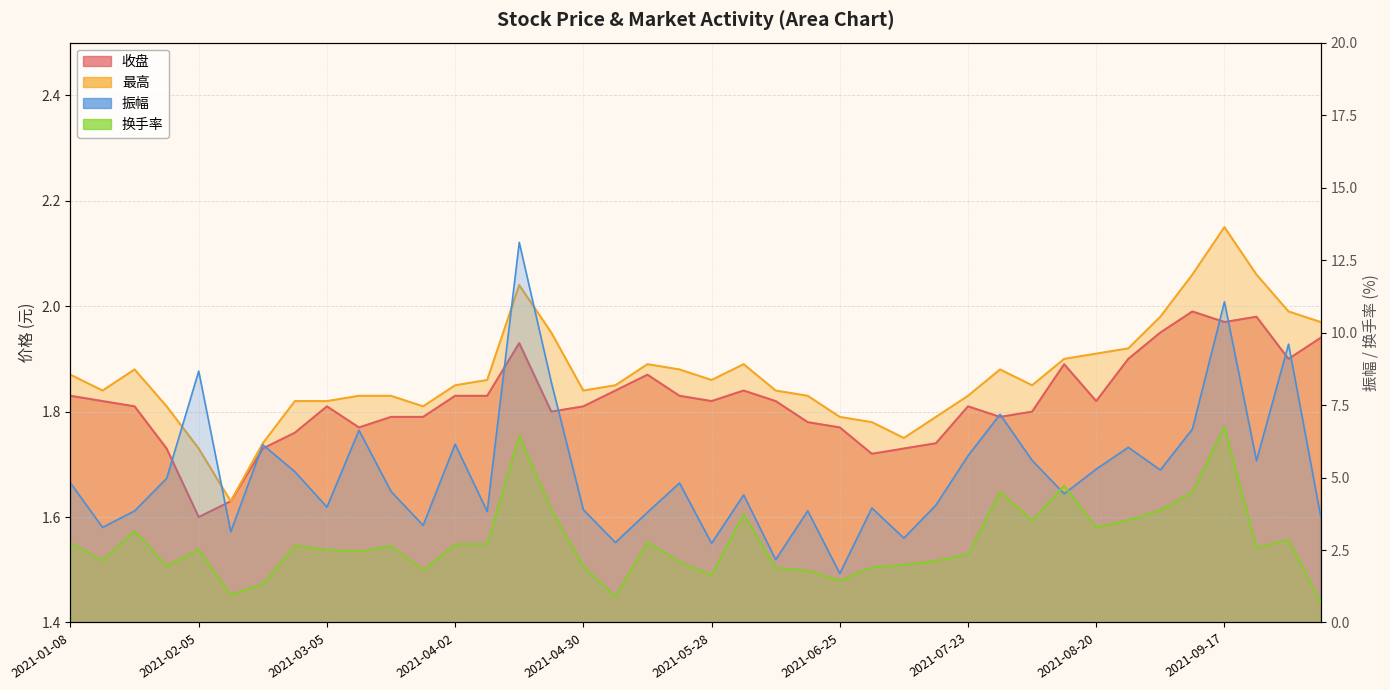

Reading right to left, transcribe all the data shown in this chart.

收盘: 2021-10-08=1.9	2021-09-30=1.9	2021-09-24=2.0	2021-09-17=2.0	2021-09-10=2.0	2021-09-03=1.9	2021-08-27=1.9	2021-08-20=1.8	2021-08-13=1.9	2021-08-06=1.8	2021-07-30=1.8	2021-07-23=1.8	2021-07-16=1.7	2021-07-09=1.7	2021-07-02=1.7	2021-06-25=1.8	2021-06-18=1.8	2021-06-11=1.8	2021-06-04=1.8	2021-05-28=1.8	2021-05-21=1.8	2021-05-14=1.9	2021-05-07=1.8	2021-04-30=1.8	2021-04-23=1.8	2021-04-16=1.9	2021-04-09=1.8	2021-04-02=1.8	2021-03-26=1.8	2021-03-19=1.8	2021-03-12=1.8	2021-03-05=1.8	2021-02-26=1.8	2021-02-19=1.7	2021-02-10=1.6	2021-02-05=1.6	2021-01-29=1.7	2021-01-22=1.8	2021-01-15=1.8	2021-01-08=1.8
最高: 2021-10-08=2.0	2021-09-30=2.0	2021-09-24=2.1	2021-09-17=2.1	2021-09-10=2.1	2021-09-03=2.0	2021-08-27=1.9	2021-08-20=1.9	2021-08-13=1.9	2021-08-06=1.9	2021-07-30=1.9	2021-07-23=1.8	2021-07-16=1.8	2021-07-09=1.8	2021-07-02=1.8	2021-06-25=1.8	2021-06-18=1.8	2021-06-11=1.8	2021-06-04=1.9	2021-05-28=1.9	2021-05-21=1.9	2021-05-14=1.9	2021-05-07=1.9	2021-04-30=1.8	2021-04-23=1.9	2021-04-16=2.0	2021-04-09=1.9	2021-04-02=1.9	2021-03-26=1.8	2021-03-19=1.8	2021-03-12=1.8	2021-03-05=1.8	2021-02-26=1.8	2021-02-19=1.7	2021-02-10=1.6	2021-02-05=1.7	2021-01-29=1.8	2021-01-22=1.9	2021-01-15=1.8	2021-01-08=1.9
振幅: 2021-10-08=3.7	2021-09-30=9.6	2021-09-24=5.6	2021-09-17=11.1	2021-09-10=6.7	2021-09-03=5.3	2021-08-27=6.0	2021-08-20=5.3	2021-08-13=4.4	2021-08-06=5.6	2021-07-30=7.2	2021-07-23=5.8	2021-07-16=4.0	2021-07-09=2.9	2021-07-02=4.0	2021-06-25=1.7	2021-06-18=3.9	2021-06-11=2.2	2021-06-04=4.4	2021-05-28=2.7	2021-05-21=4.8	2021-05-14=3.8	2021-05-07=2.8	2021-04-30=3.9	2021-04-23=8.3	2021-04-16=13.1	2021-04-09=3.8	2021-04-02=6.2	2021-03-26=3.4	2021-03-19=4.5	2021-03-12=6.6	2021-03-05=4.0	2021-02-26=5.2	2021-02-19=6.1	2021-02-10=3.1	2021-02-05=8.7	2021-01-29=5.0	2021-01-22=3.9	2021-01-15=3.3	2021-01-08=4.8
换手率: 2021-10-08=0.7	2021-09-30=2.9	2021-09-24=2.6	2021-09-17=6.8	2021-09-10=4.5	2021-09-03=3.9	2021-08-27=3.5	2021-08-20=3.3	2021-08-13=4.7	2021-08-06=3.5	2021-07-30=4.5	2021-07-23=2.4	2021-07-16=2.1	2021-07-09=2.0	2021-07-02=1.9	2021-06-25=1.4	2021-06-18=1.8	2021-06-11=1.9	2021-06-04=3.7	2021-05-28=1.6	2021-05-21=2.1	2021-05-14=2.8	2021-05-07=0.9	2021-04-30=1.9	2021-04-23=3.9	2021-04-16=6.5	2021-04-09=2.7	2021-04-02=2.7	2021-03-26=1.8	2021-03-19=2.6	2021-03-12=2.5	2021-03-05=2.5	2021-02-26=2.6	2021-02-19=1.3	2021-02-10=0.9	2021-02-05=2.5	2021-01-29=1.9	2021-01-22=3.2	2021-01-15=2.1	2021-01-08=2.7